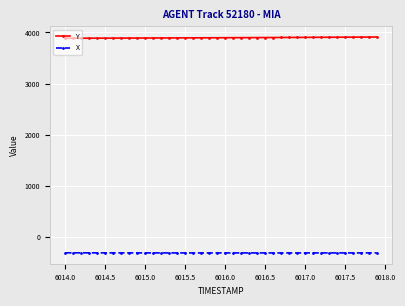

What is the sum of all Y values?

155869.3